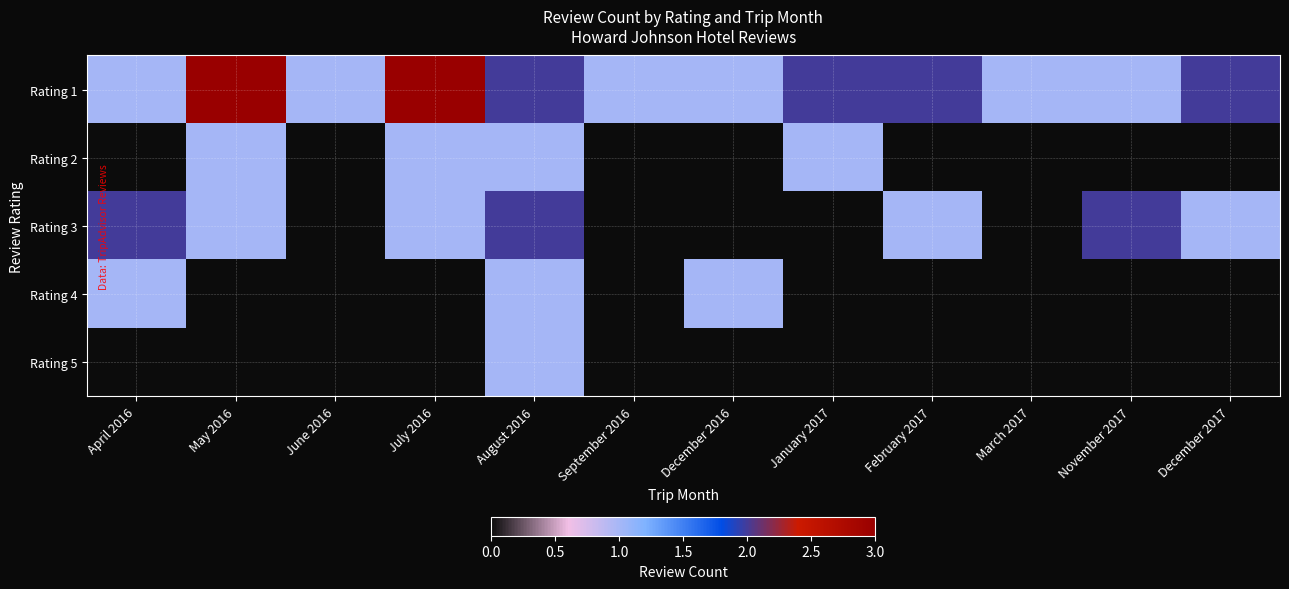

Which series changed the most between August 2016 and November 2017?

Rating 1